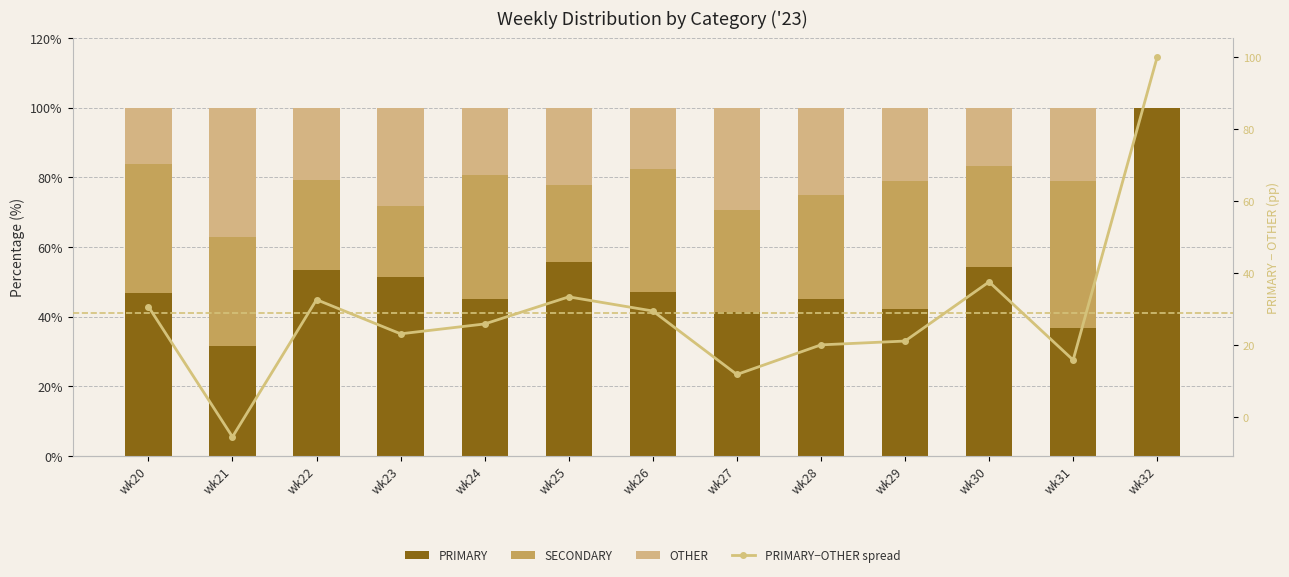

List the labels in order of PRIMARY value, smallest first.

wk21, wk31, wk27, wk29, wk28, wk24, wk20, wk26, wk23, wk22, wk30, wk25, wk32